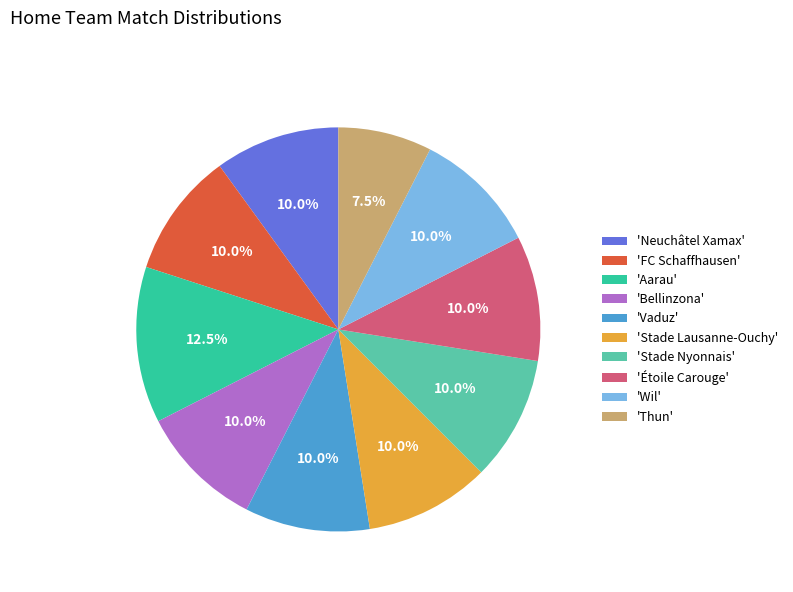

Between 'Wil' and 'Thun', which is larger?

'Wil'